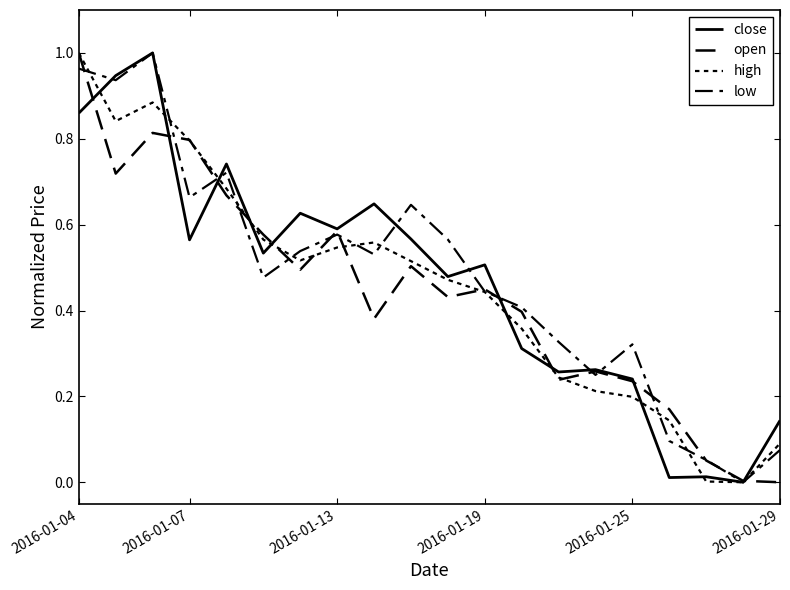

How many lines are shown in the chart?

4